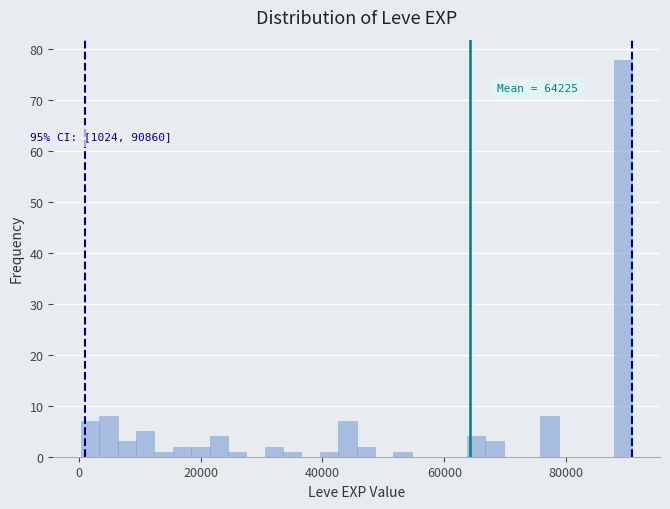

Read against the x-axis, roughly where is the centre of the tallest bar?

90000